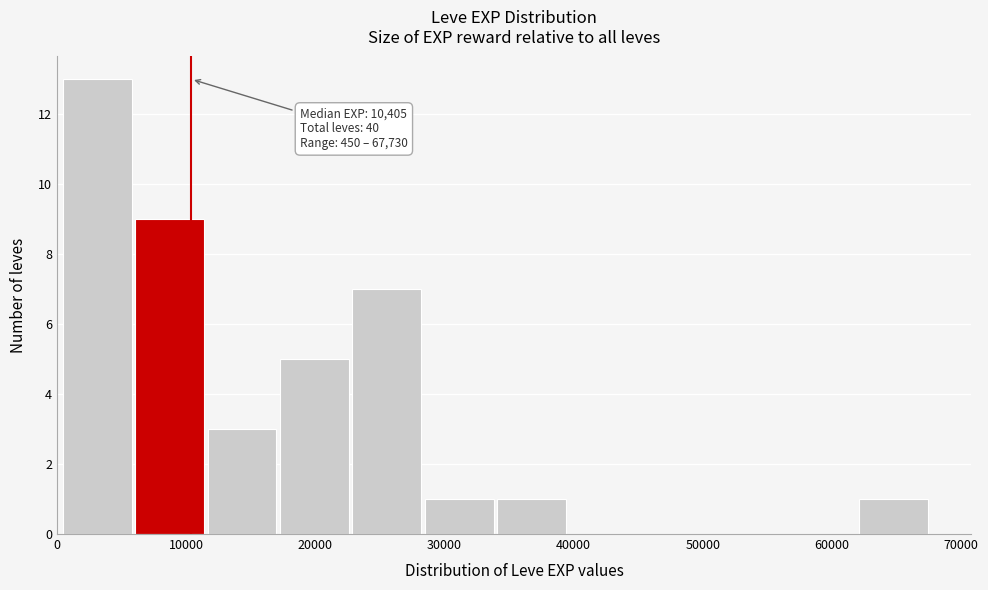

Which range on the x-axis has the tallest bar?

0 to 6000